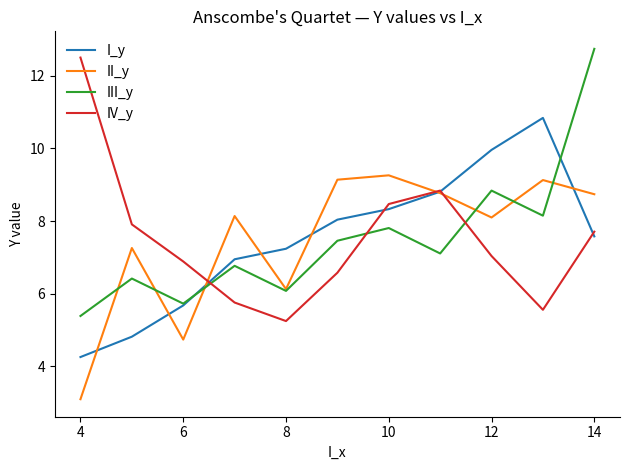

Count the number of data series in this chart.

4